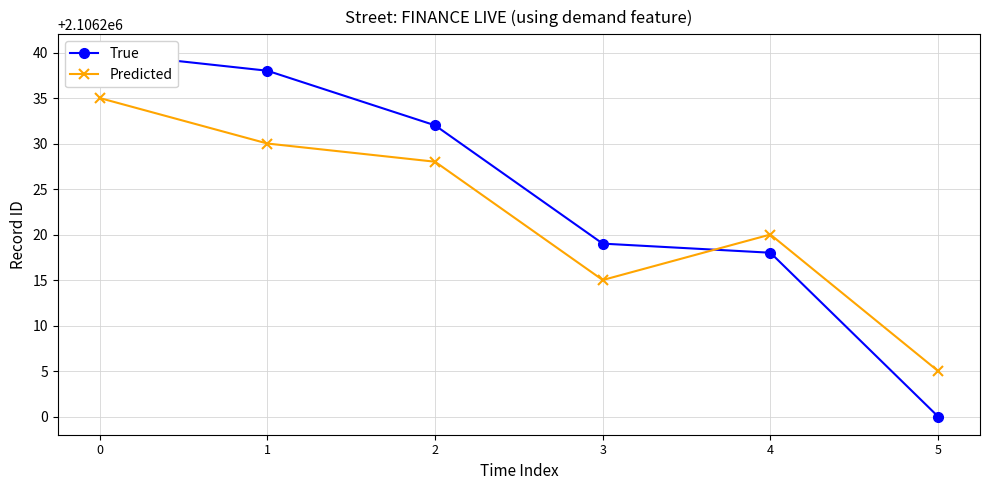

What is the total value across all series at 0?

4212475